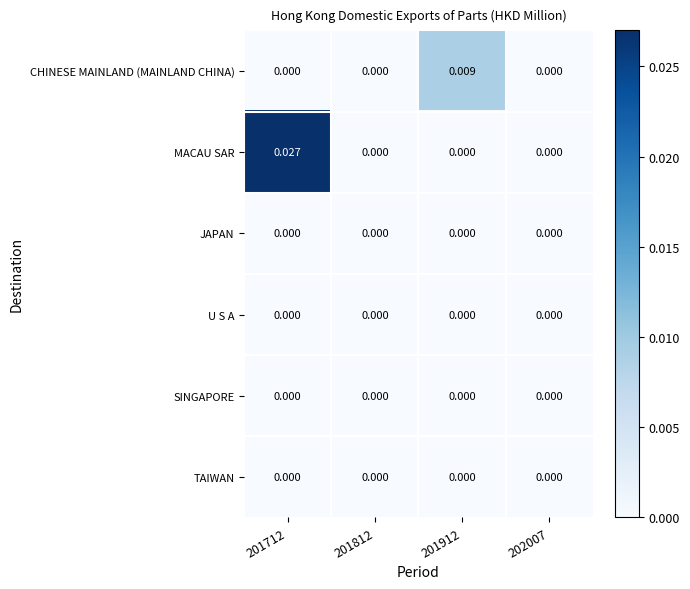

Which series has the largest range (max minus min)?

MACAU SAR